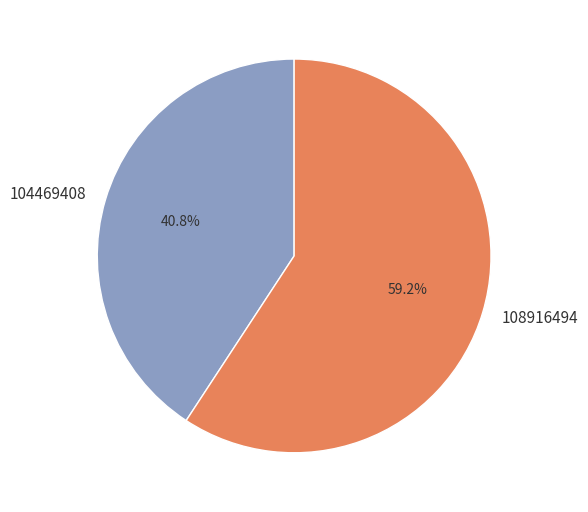

Approximately how many times larger is the value at 108916494 compared to 104469408?

1.5